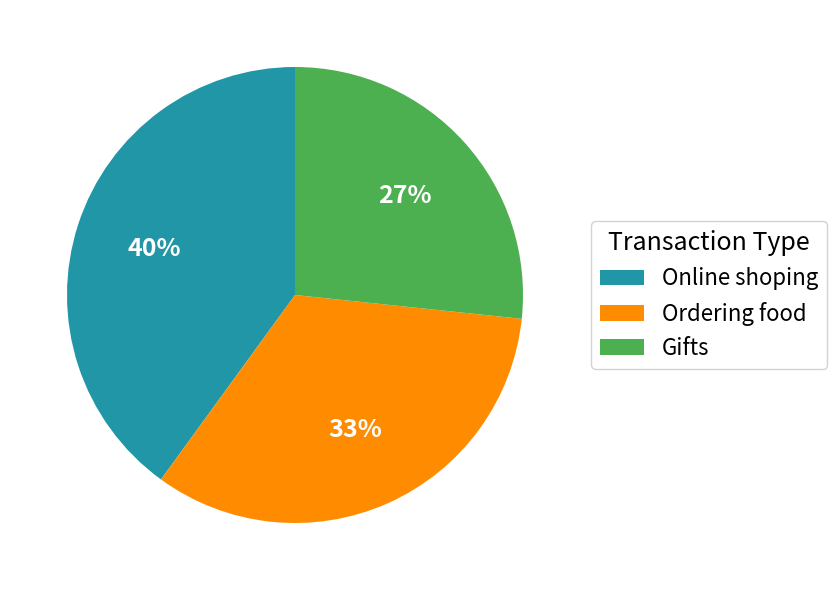

True or false: Online shoping accounts for 40% of the total.

True